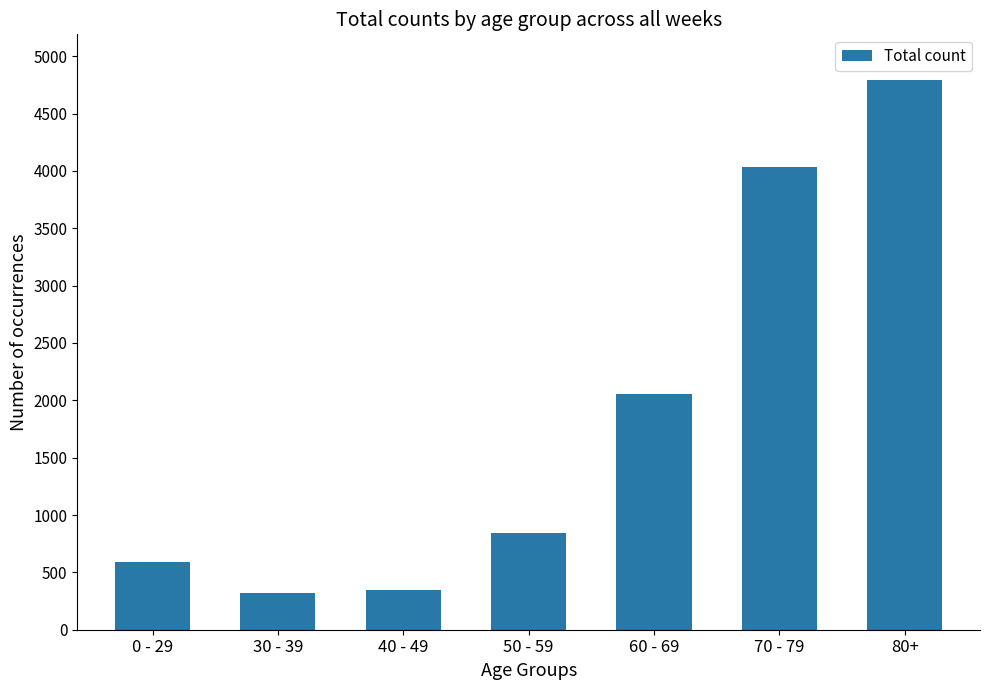

What is the label of the 2nd bar from the right?

70 - 79